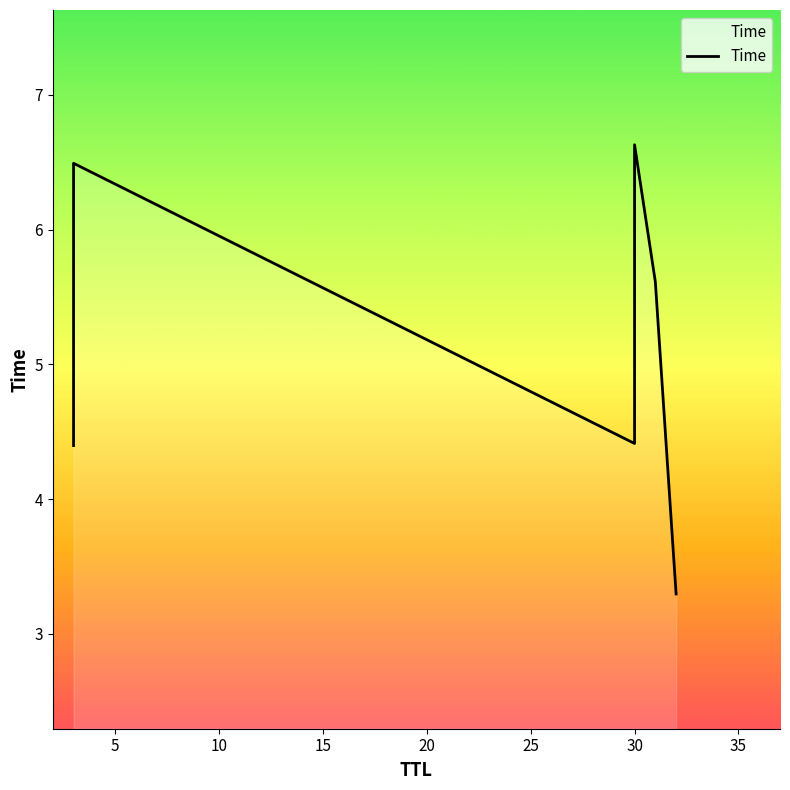

How many interior local peaks (higher than both neighbors) does the data have?

2